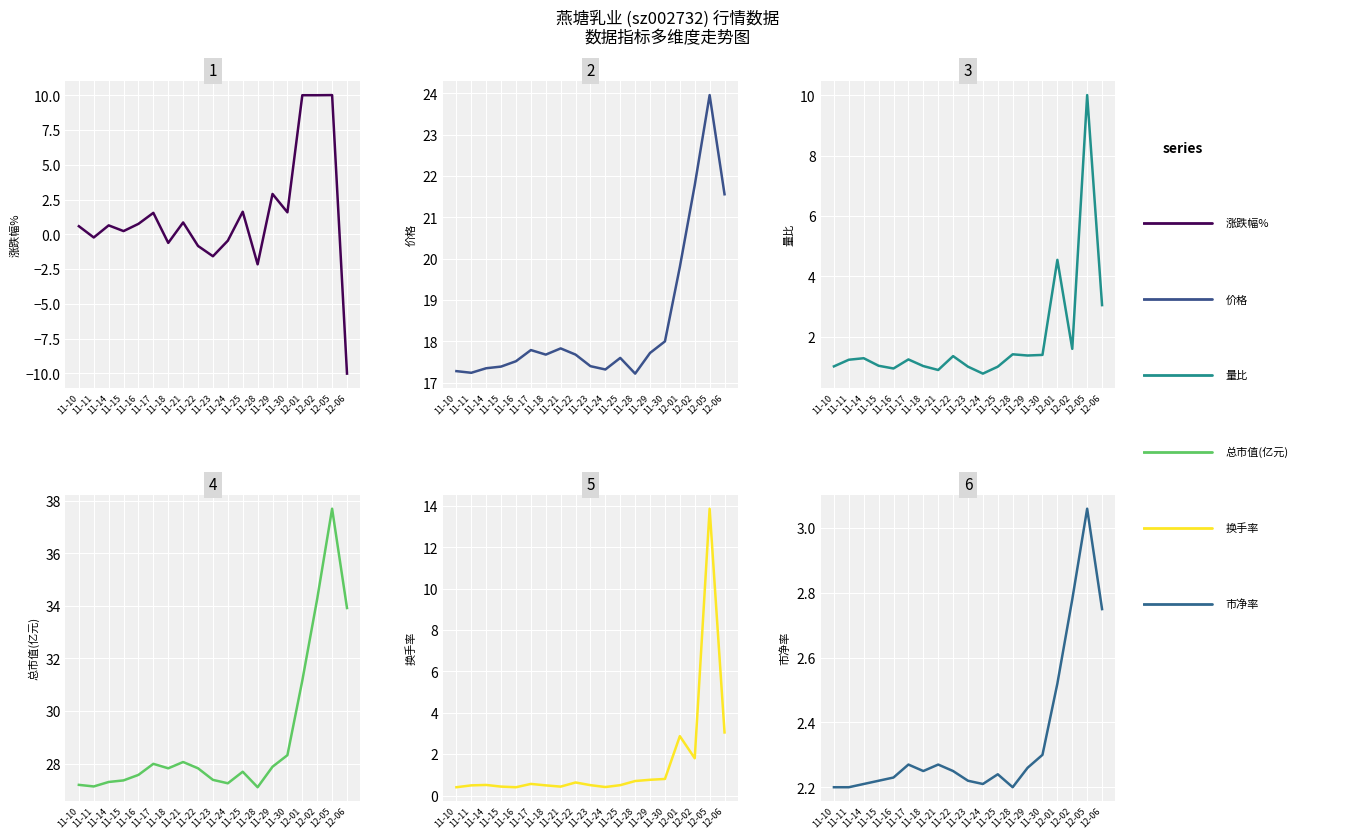

At 11-10, list the series in order from largest to smallest.

总市值(亿元), 价格, 市净率, 量比, 涨跌幅%, 换手率